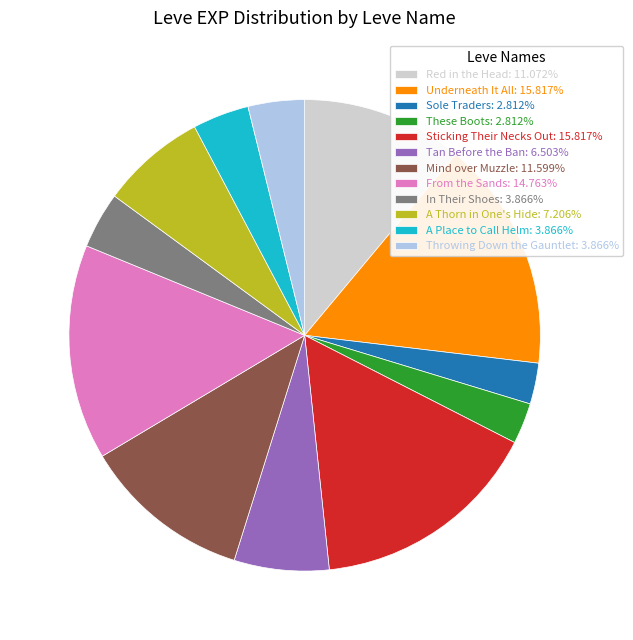

What is the ratio of the value at Throwing Down the Gauntlet: 3.866% to the value at In Their Shoes: 3.866%?

1.0